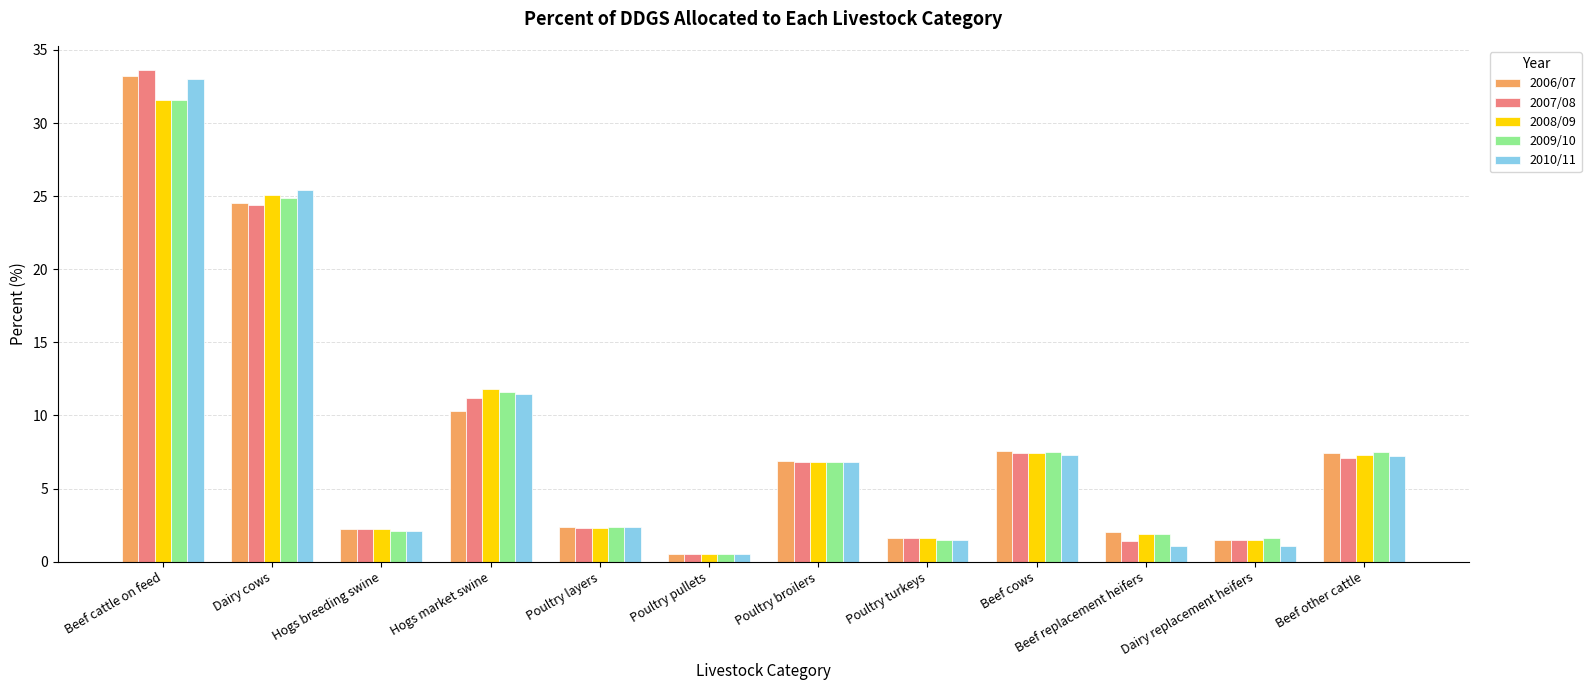

The value of 2006/07 at Poultry turkeys is 1.6. True or false?

True